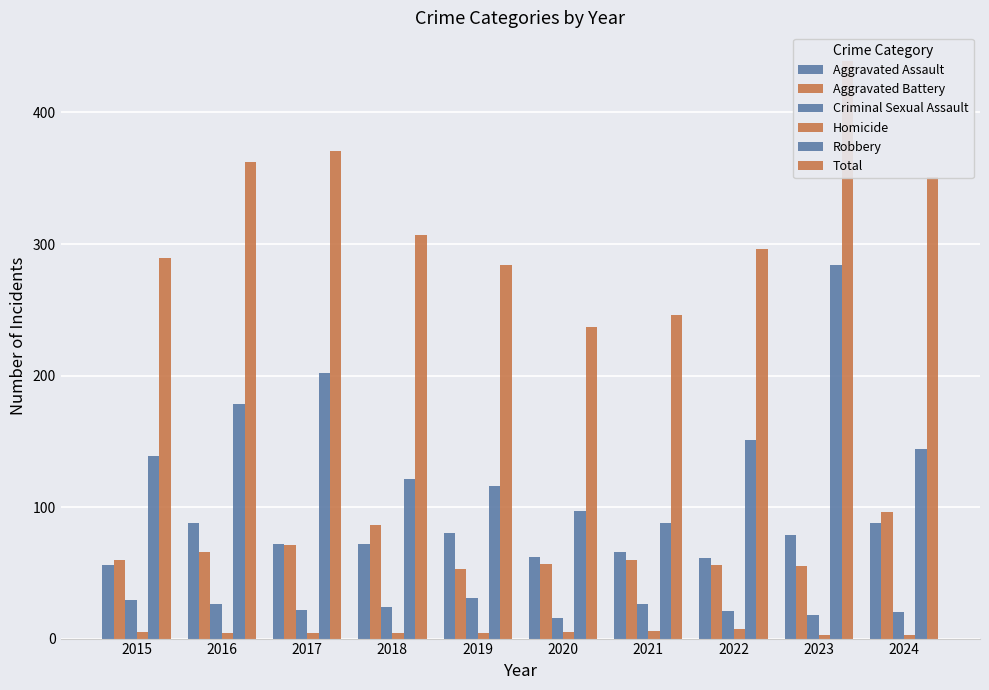

Which category has the lowest value across all series?

2023